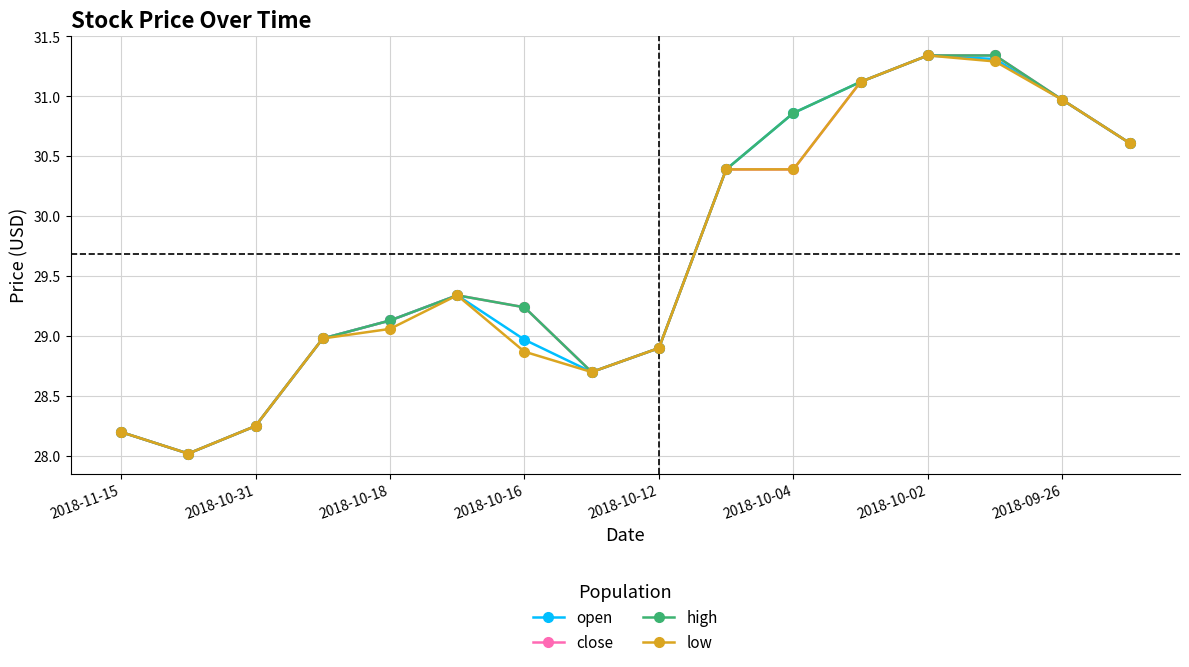

What is the minimum value shown in the chart?

28.0